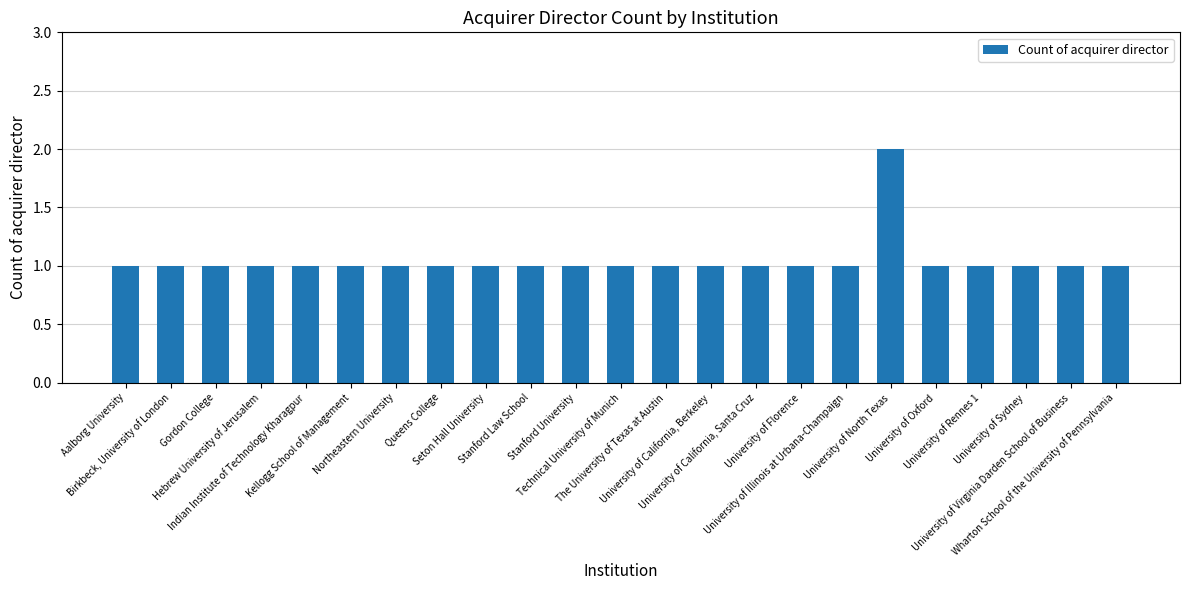

What is the greatest value displayed?

2